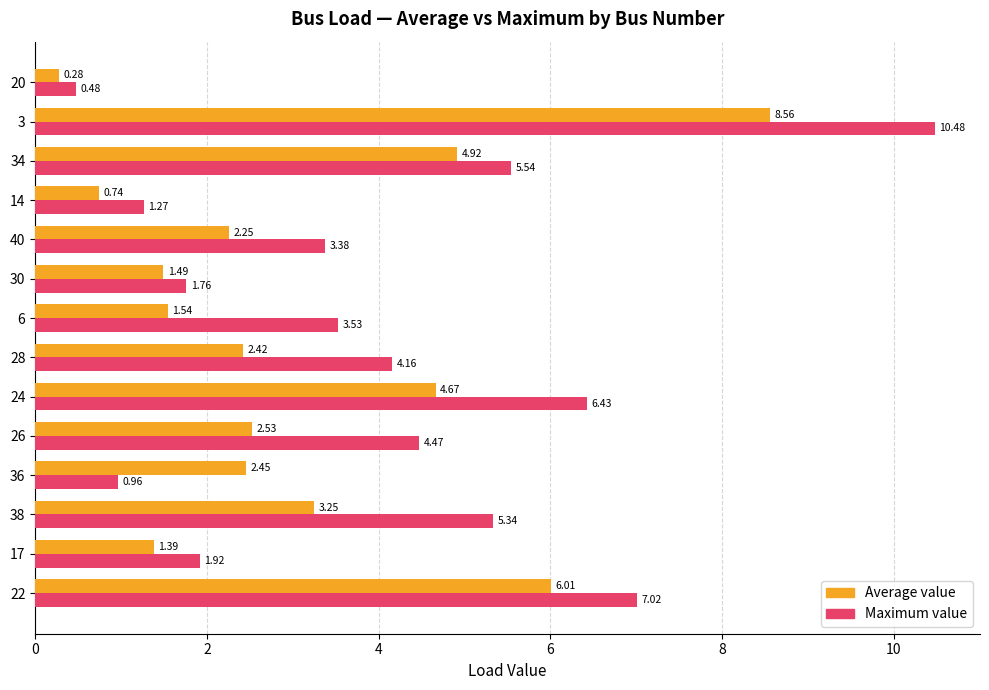

What is the greatest value displayed?

10.5